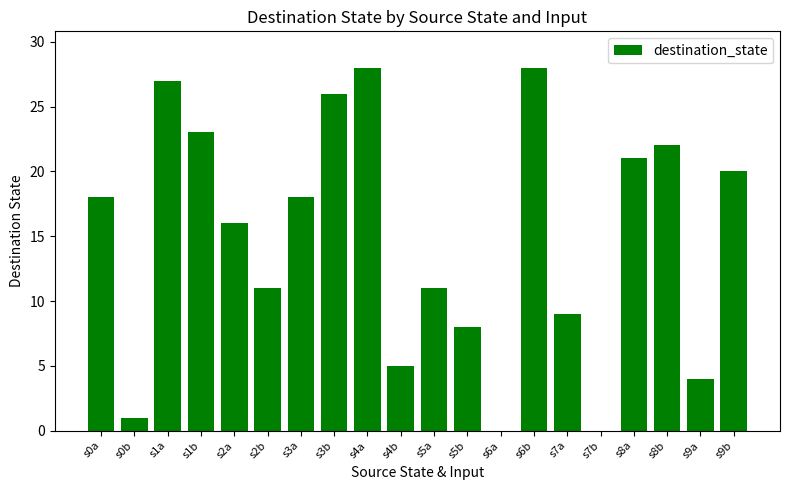

What is the change in value from s1b to s5a?

-12